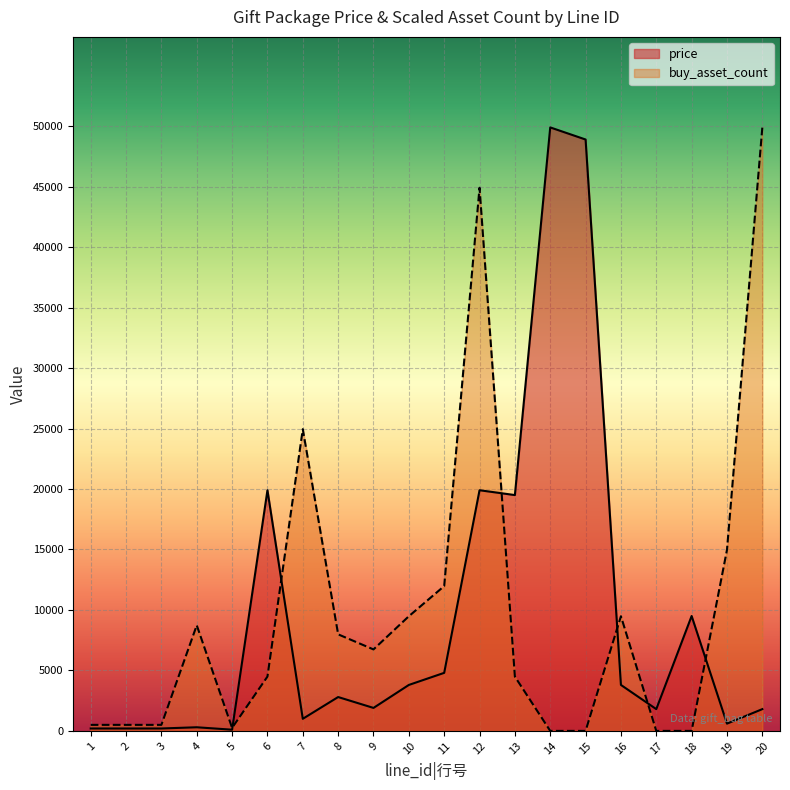

The value of buy_asset_count at 18 is 0.2. True or false?

True